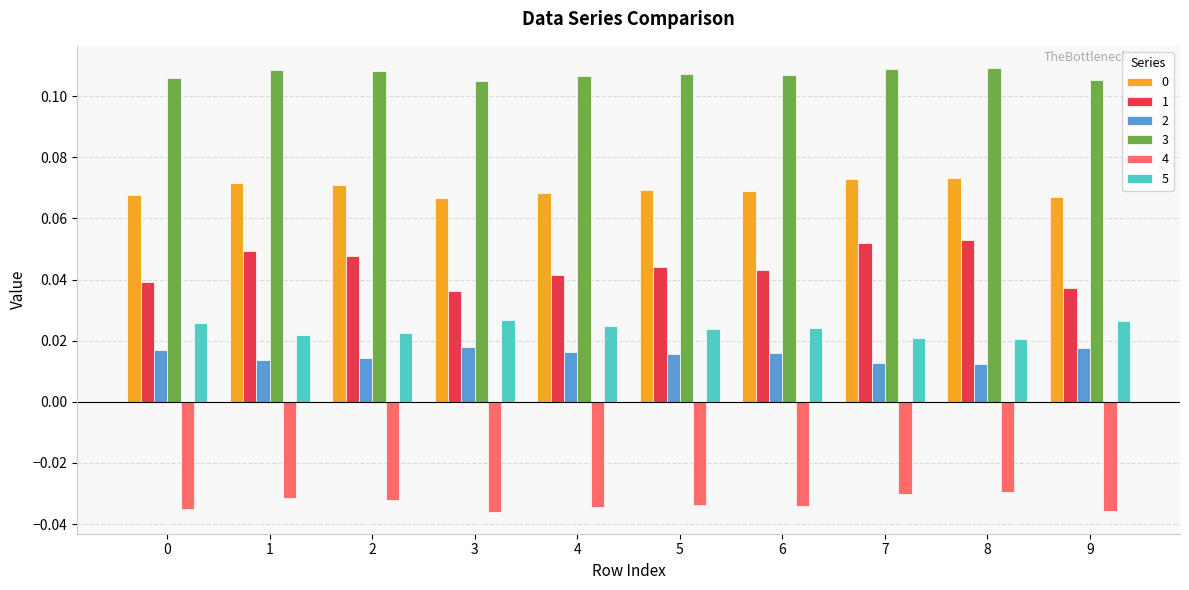

Which series changed the most between 1 and 3?

1